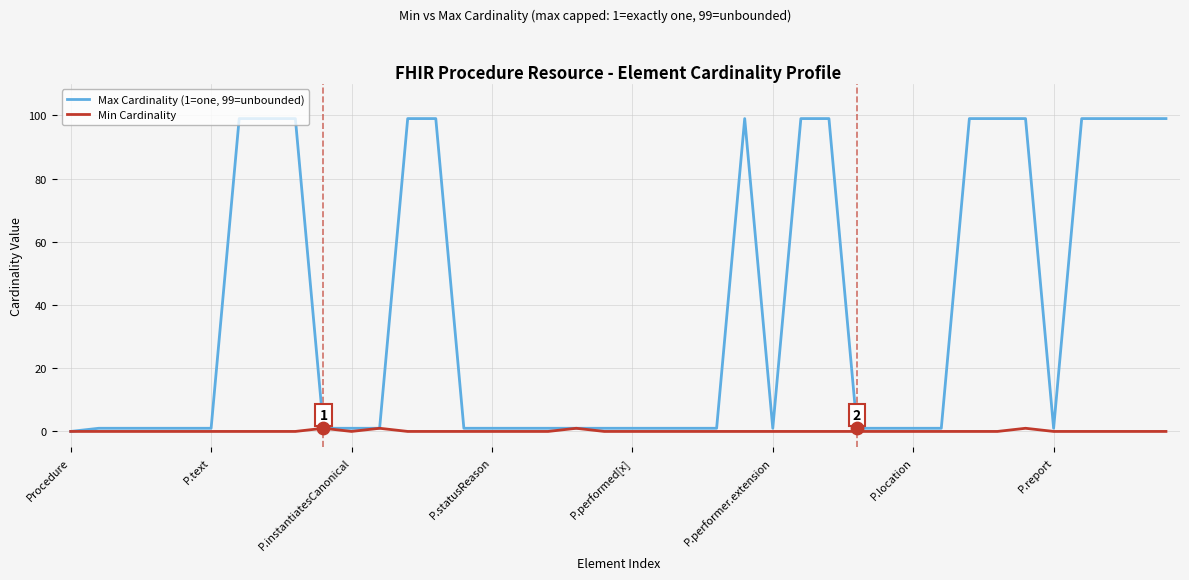

What are all the series names shown in the legend?

Max Cardinality (1=one, 99=unbounded), Min Cardinality